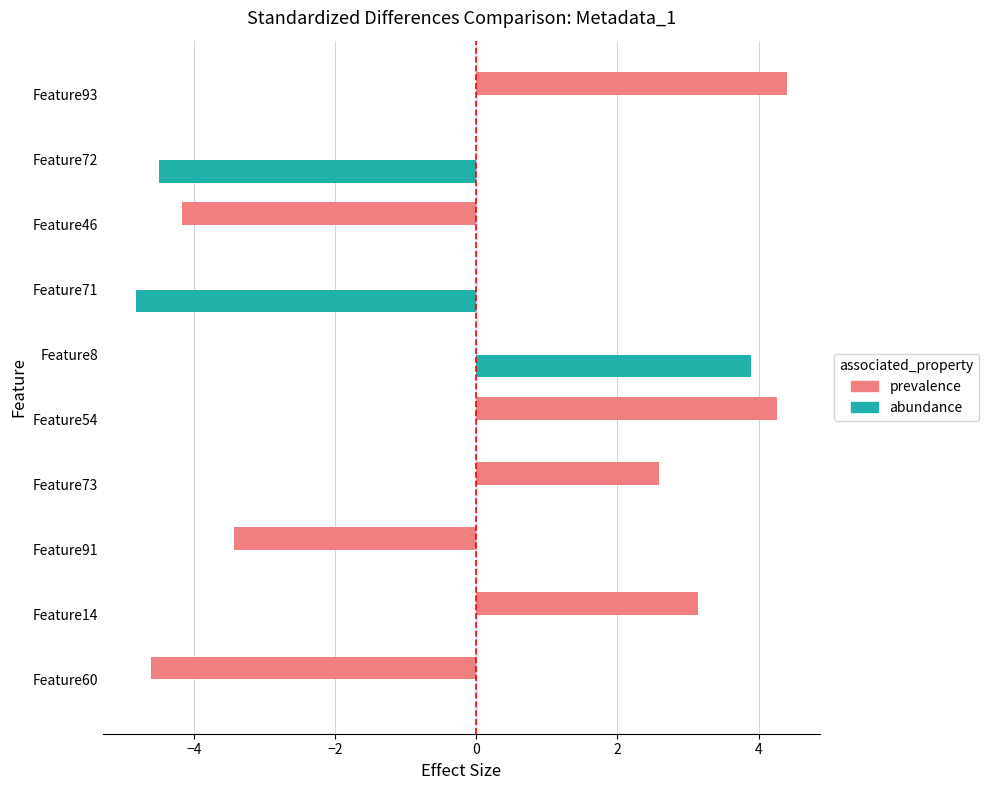

Is the value of abundance at Feature72 greater than the value of prevalence at Feature14?

No